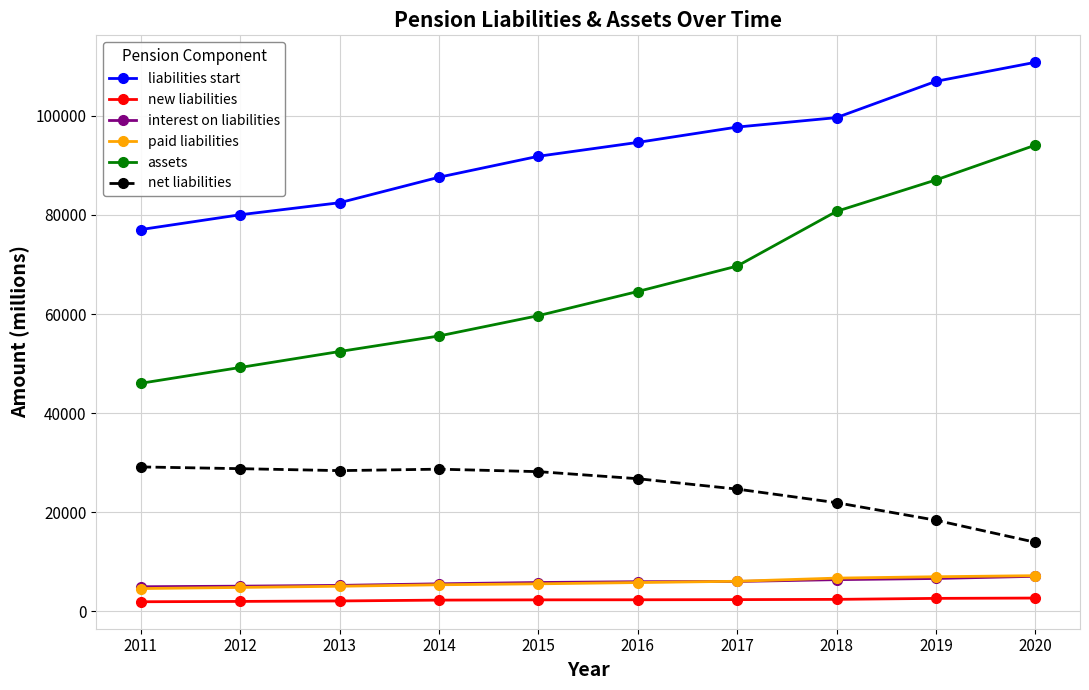

Which series changed the most between 2015 and 2018?

assets